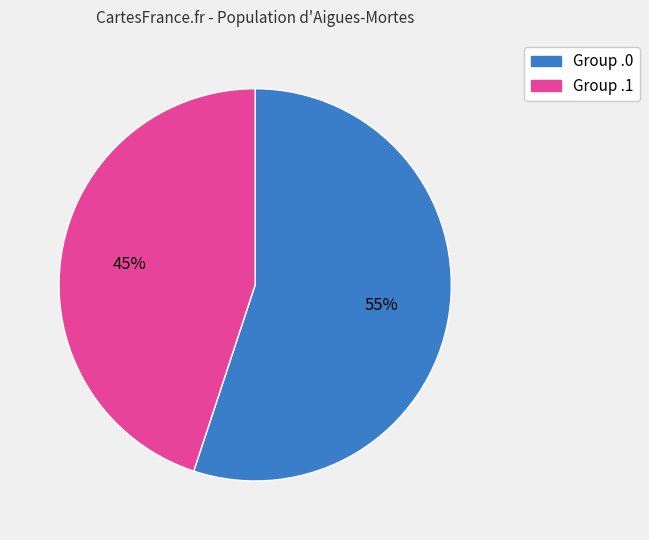

To the nearest percent, what portion does Group .1 represent?

45%